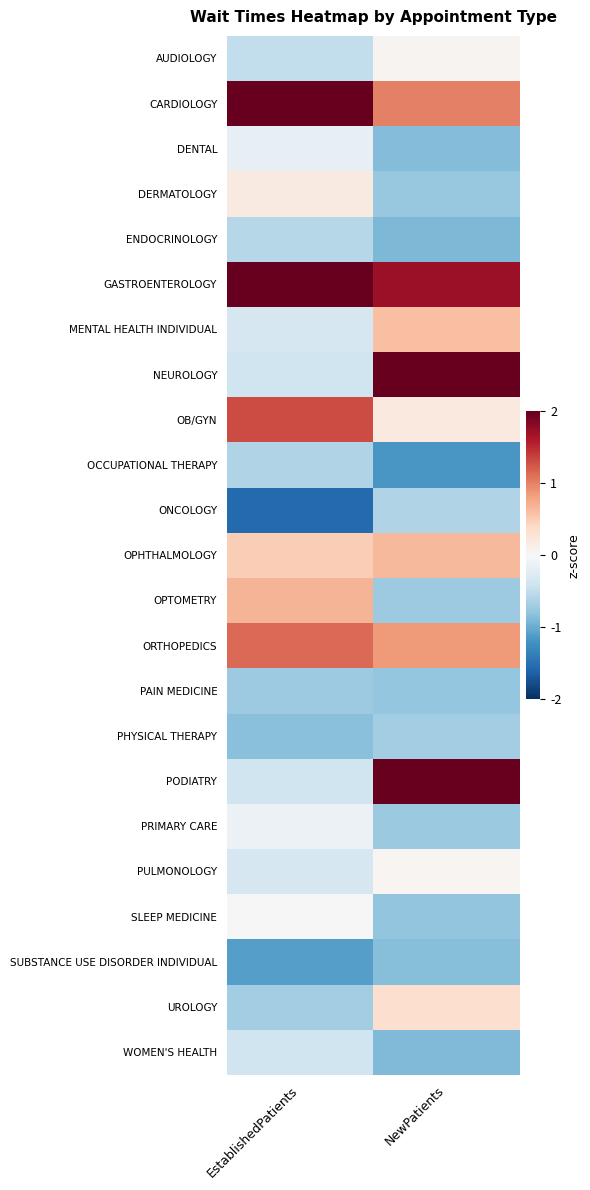

Reading right to left, transcribe all the data shown in this chart.

AUDIOLOGY: NewPatients=0.1	EstablishedPatients=-0.5
CARDIOLOGY: NewPatients=1.0	EstablishedPatients=2.4
DENTAL: NewPatients=-0.9	EstablishedPatients=-0.2
DERMATOLOGY: NewPatients=-0.8	EstablishedPatients=0.2
ENDOCRINOLOGY: NewPatients=-0.9	EstablishedPatients=-0.6
GASTROENTEROLOGY: NewPatients=1.7	EstablishedPatients=2.5
MENTAL HEALTH INDIVIDUAL: NewPatients=0.6	EstablishedPatients=-0.3
NEUROLOGY: NewPatients=2.2	EstablishedPatients=-0.4
OB/GYN: NewPatients=0.2	EstablishedPatients=1.3
OCCUPATIONAL THERAPY: NewPatients=-1.2	EstablishedPatients=-0.6
ONCOLOGY: NewPatients=-0.6	EstablishedPatients=-1.6
OPHTHALMOLOGY: NewPatients=0.7	EstablishedPatients=0.5
OPTOMETRY: NewPatients=-0.7	EstablishedPatients=0.7
ORTHOPEDICS: NewPatients=0.8	EstablishedPatients=1.1
PAIN MEDICINE: NewPatients=-0.8	EstablishedPatients=-0.7
PHYSICAL THERAPY: NewPatients=-0.7	EstablishedPatients=-0.8
PODIATRY: NewPatients=2.1	EstablishedPatients=-0.4
PRIMARY CARE: NewPatients=-0.7	EstablishedPatients=-0.1
PULMONOLOGY: NewPatients=0.0	EstablishedPatients=-0.3
SLEEP MEDICINE: NewPatients=-0.8	EstablishedPatients=0.0
SUBSTANCE USE DISORDER INDIVIDUAL: NewPatients=-0.8	EstablishedPatients=-1.1
UROLOGY: NewPatients=0.3	EstablishedPatients=-0.7
WOMEN'S HEALTH: NewPatients=-0.9	EstablishedPatients=-0.4